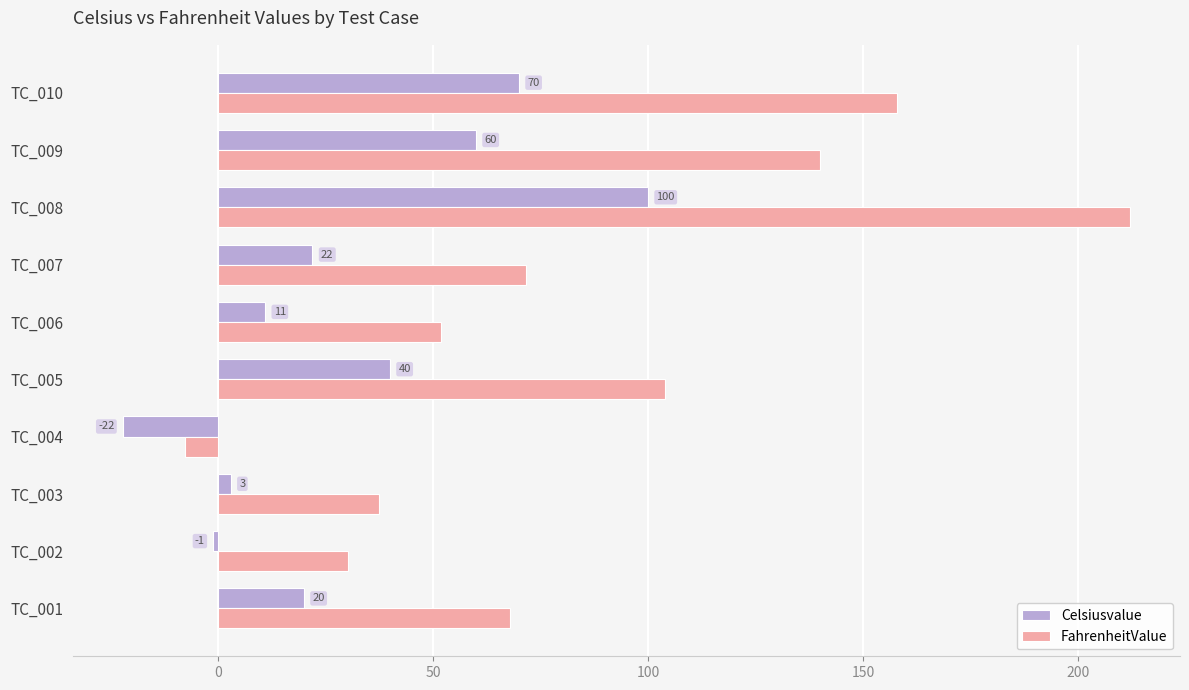

The Celsiusvalue series shows 11.0 at TC_006. True or false?

True